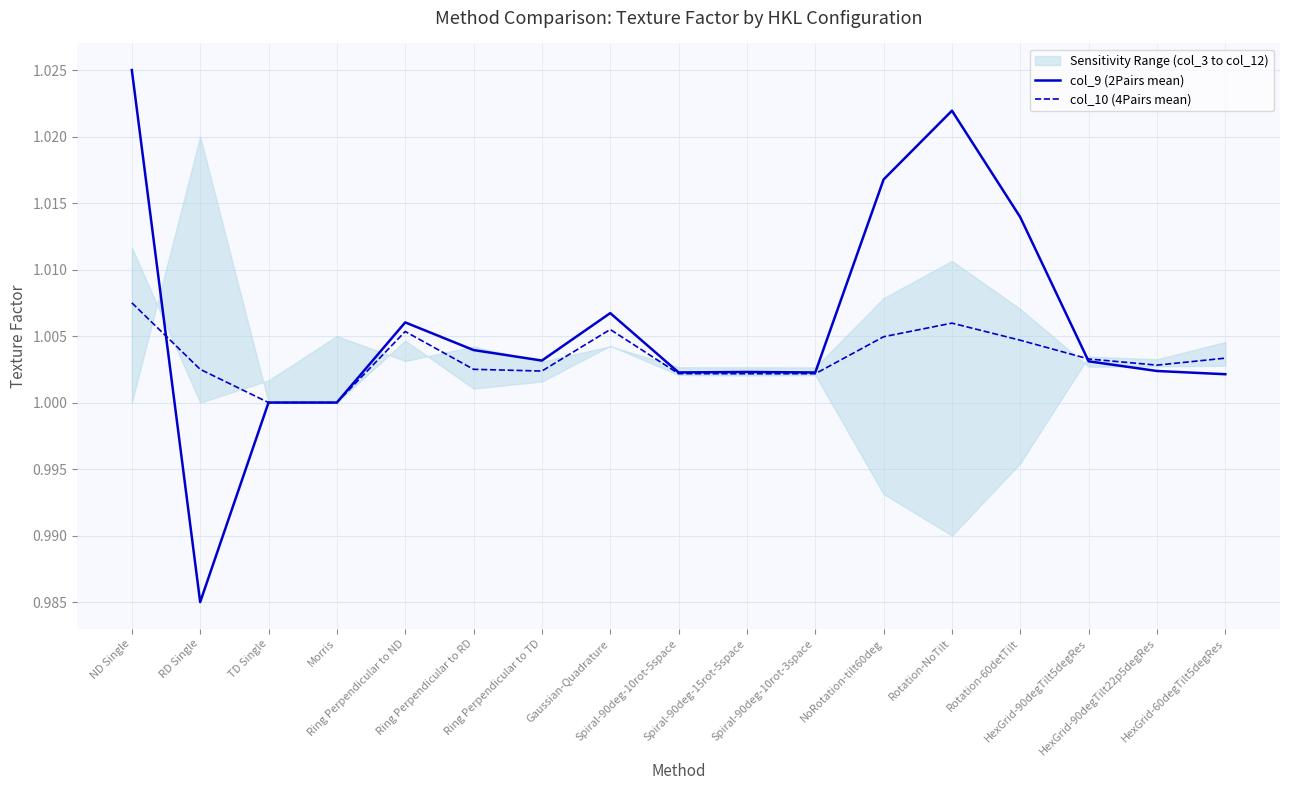

True or false: col_9 (2Pairs mean) and col_10 (4Pairs mean) intersect in this chart.

True